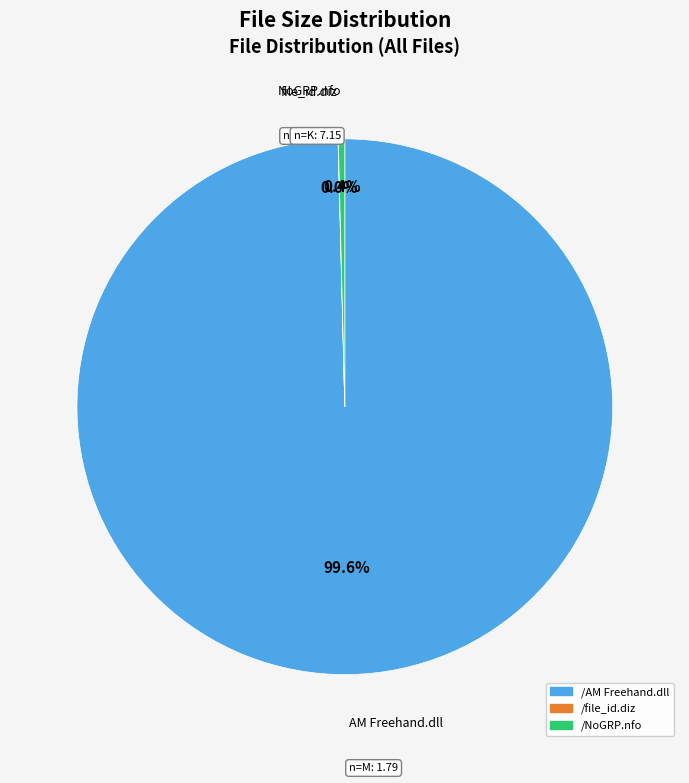

Which category has the biggest portion of the pie?

/AM Freehand.dll